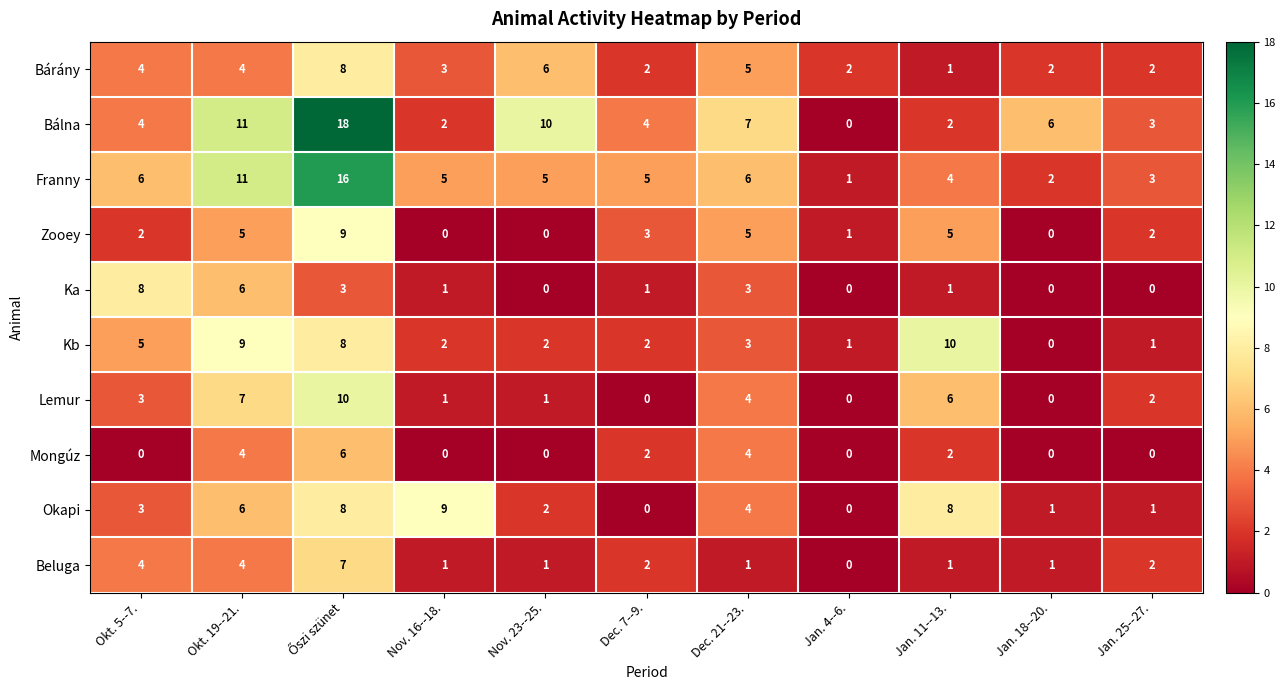

How many Ka values are between 0 and 3?

9